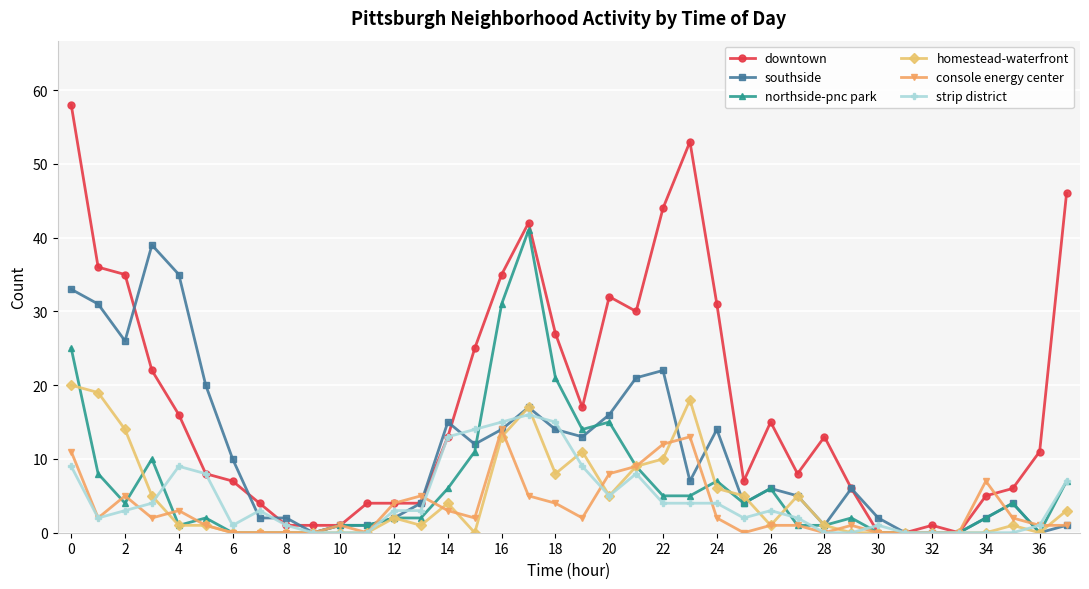

Which series has the largest range (max minus min)?

downtown